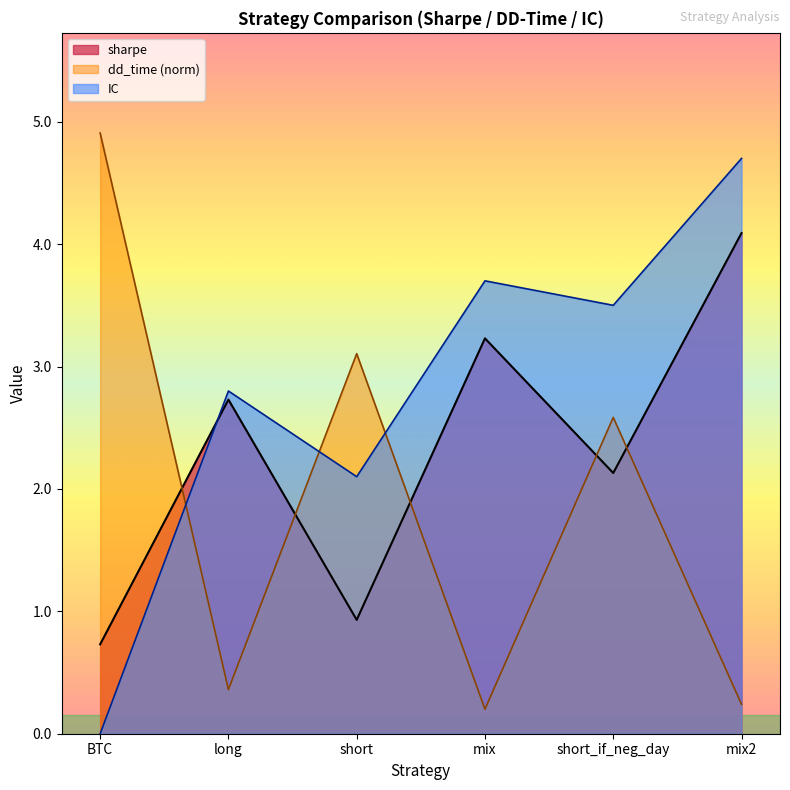

True or false: IC has more than 1 points higher than both neighbors.

True